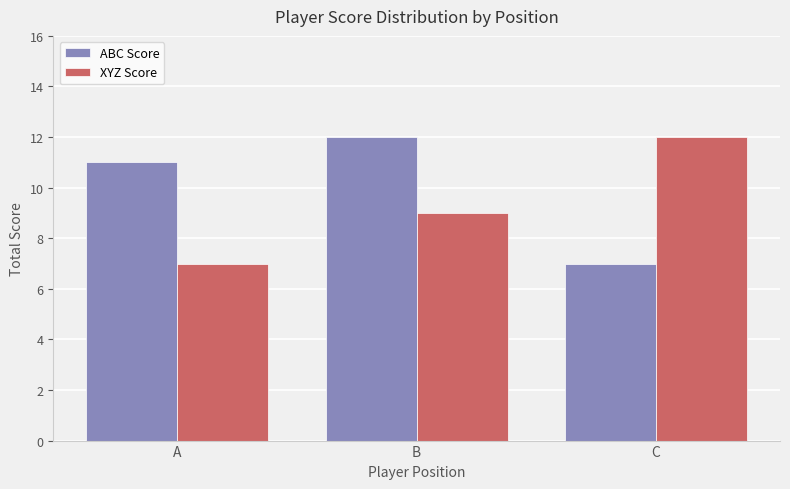

Are the bars horizontal?

No